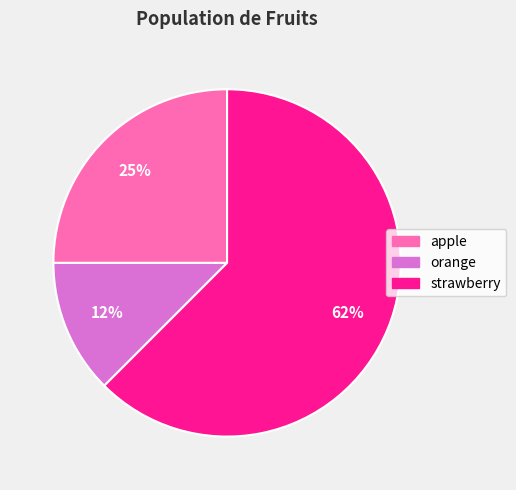

Rank the categories by value from highest to lowest.

strawberry, apple, orange